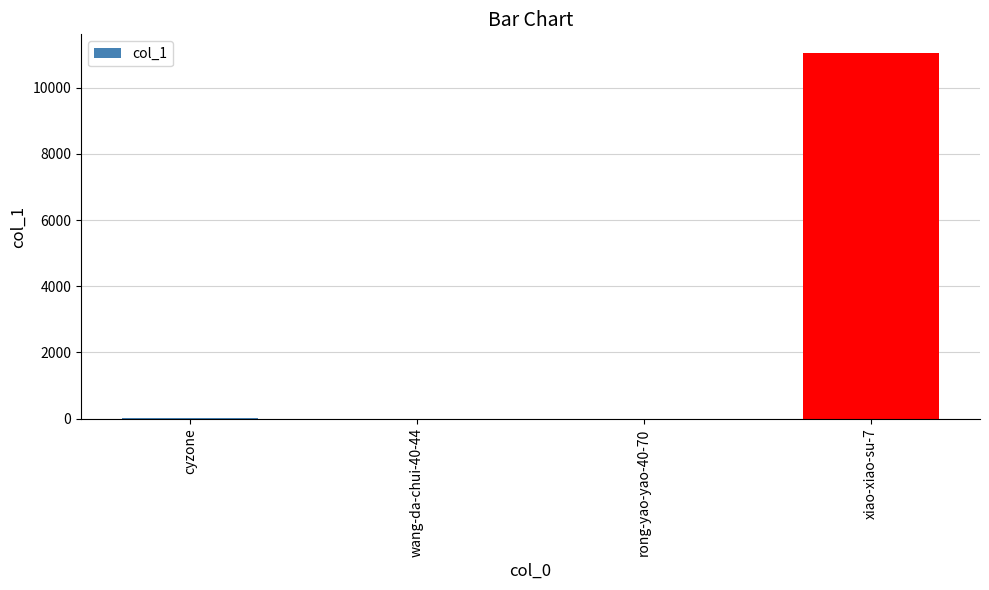

What is the greatest value displayed?

11062